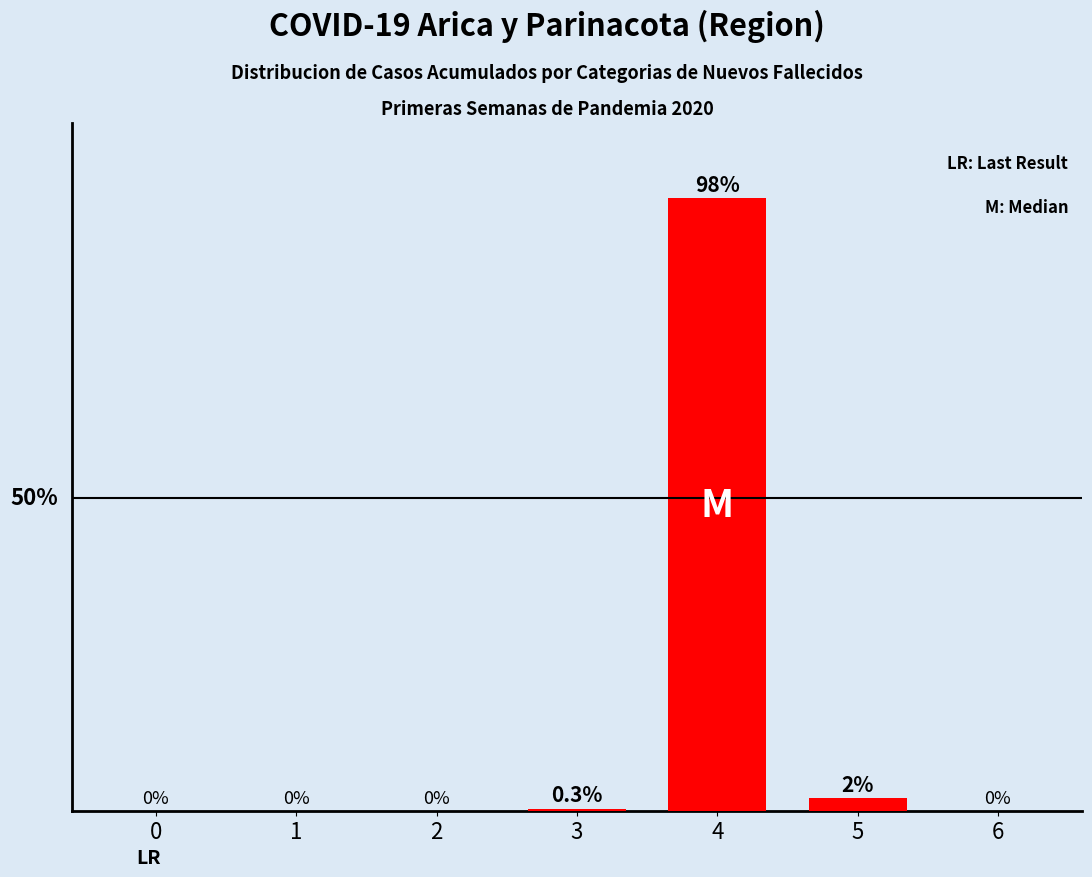

Rank the categories by value from highest to lowest.

4, 5, 3, 0, 1, 2, 6